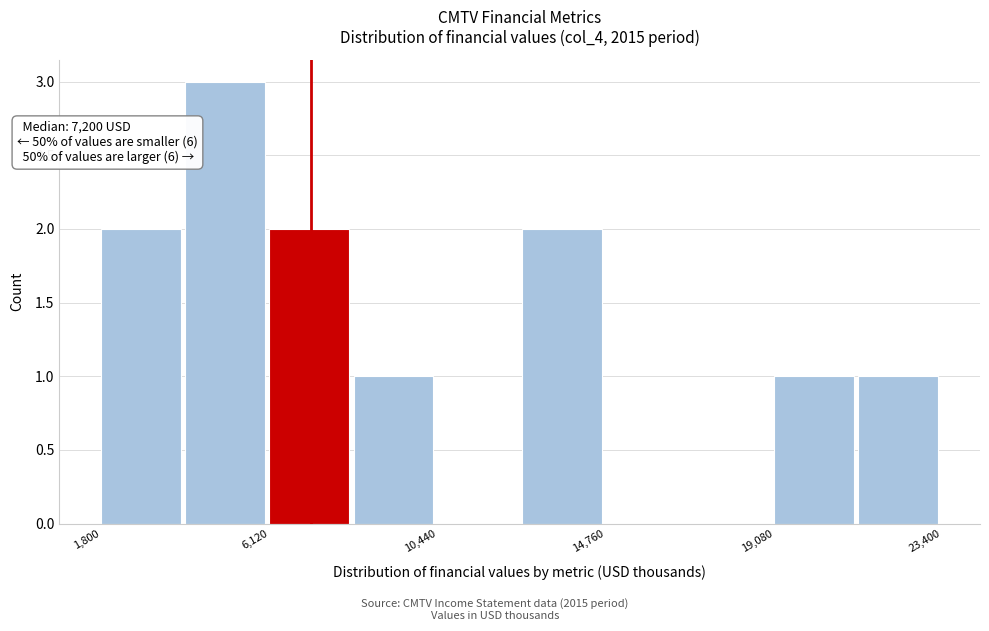

Which range on the x-axis has the tallest bar?

4000 to 6000